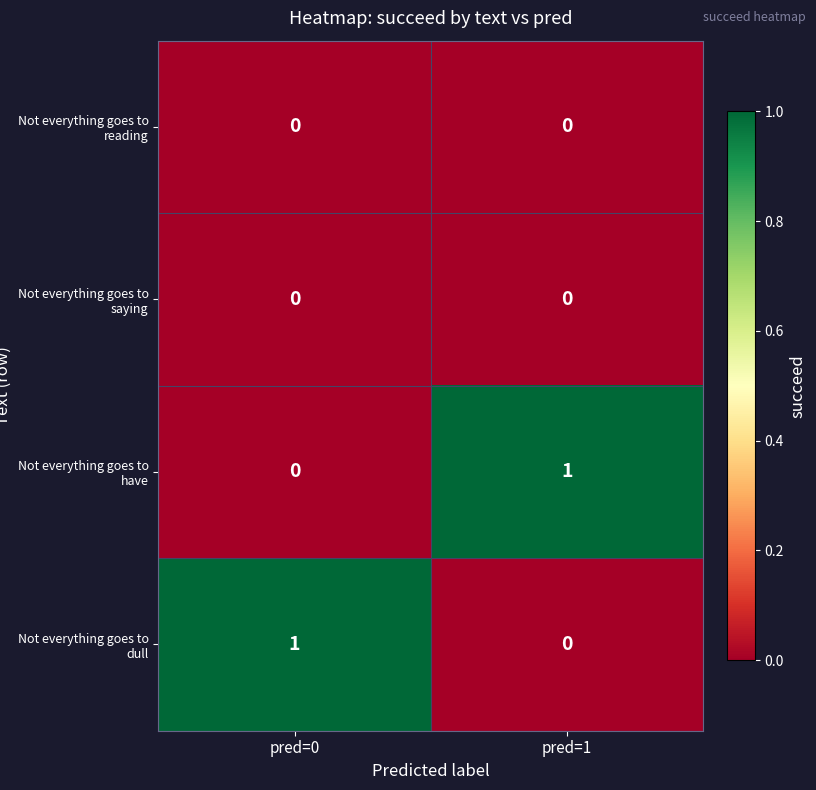

At how many categories does at least one series exceed 0?

2